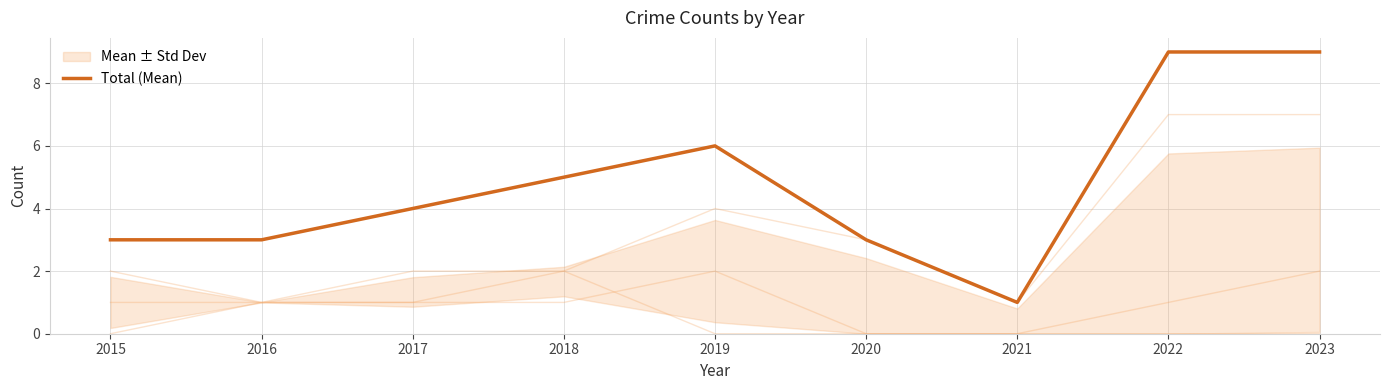

Reading right to left, extract all data points from this chart.

2023=9	2022=9	2021=1	2020=3	2019=6	2018=5	2017=4	2016=3	2015=3